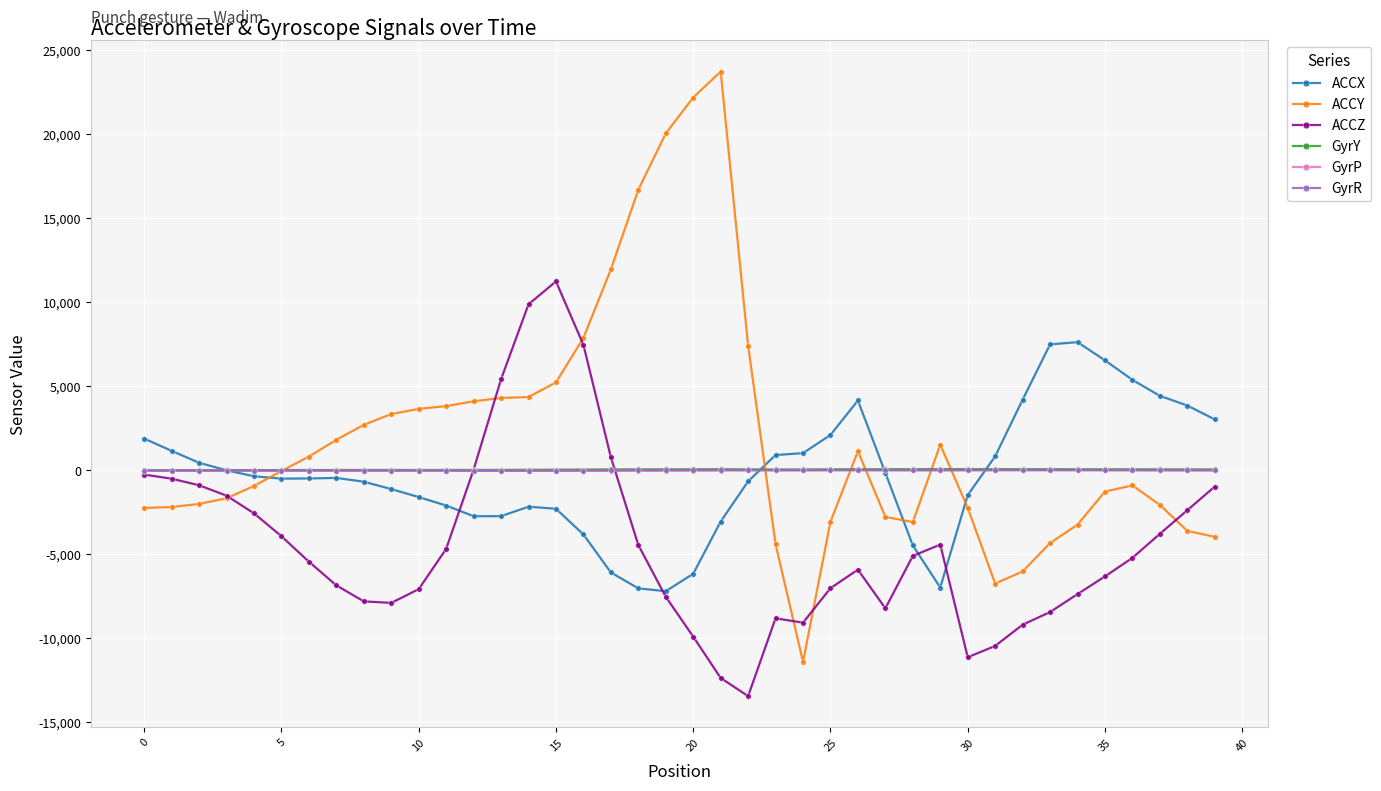

Which series has the largest range (max minus min)?

ACCY